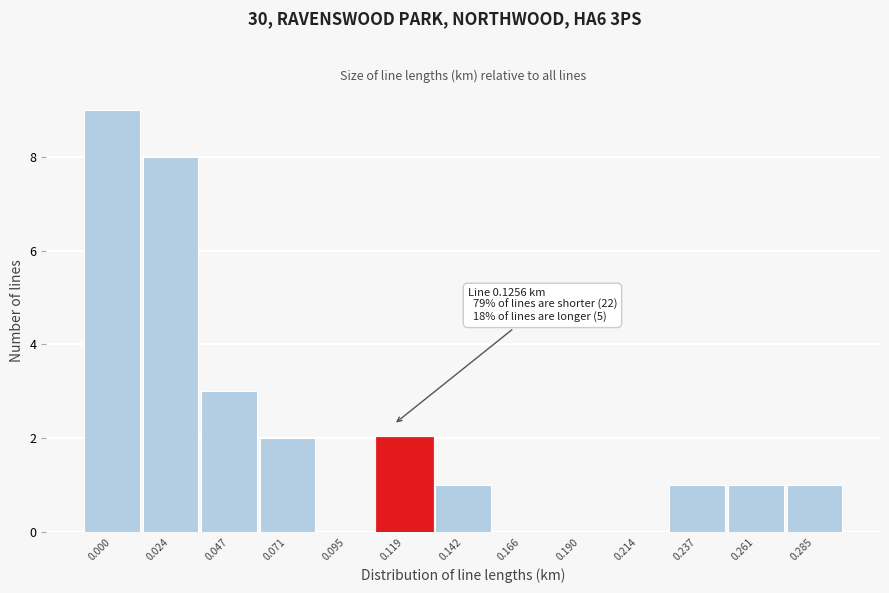

Reading right to left, transcribe all the data shown in this chart.

0.285=1	0.261=1	0.237=1	0.214=0	0.190=0	0.166=0	0.142=1	0.119=2	0.095=0	0.071=2	0.047=3	0.024=8	0.000=9